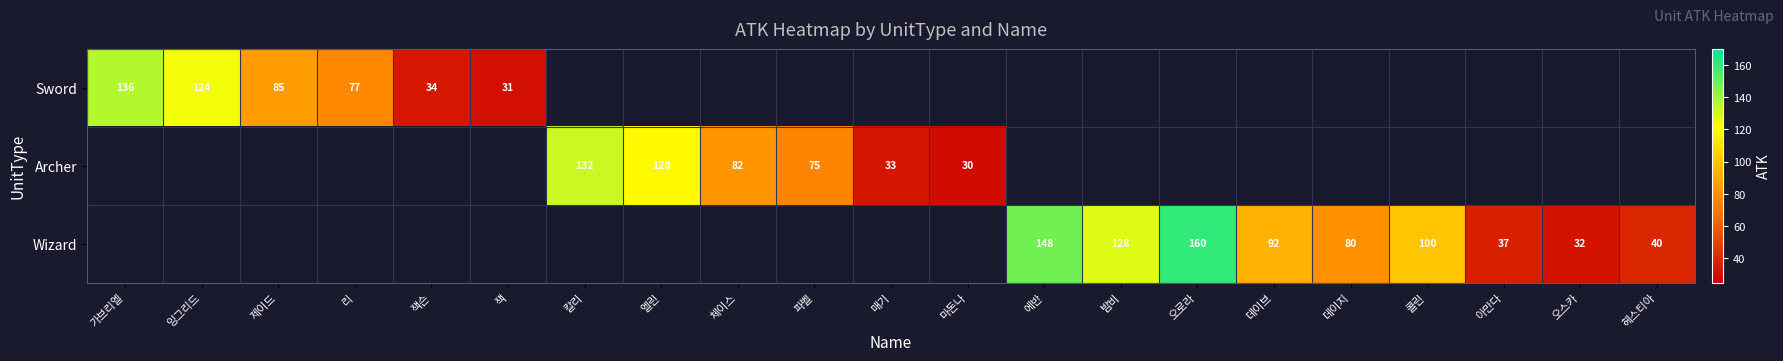

What is the sum of the Wizard values at 오로라 and 헤스티아?

200